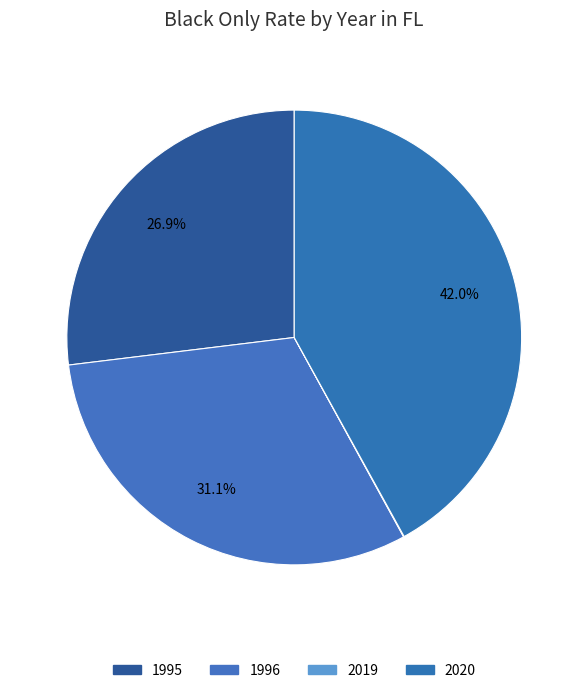

The 1996 slice represents 31% of the pie. True or false?

True